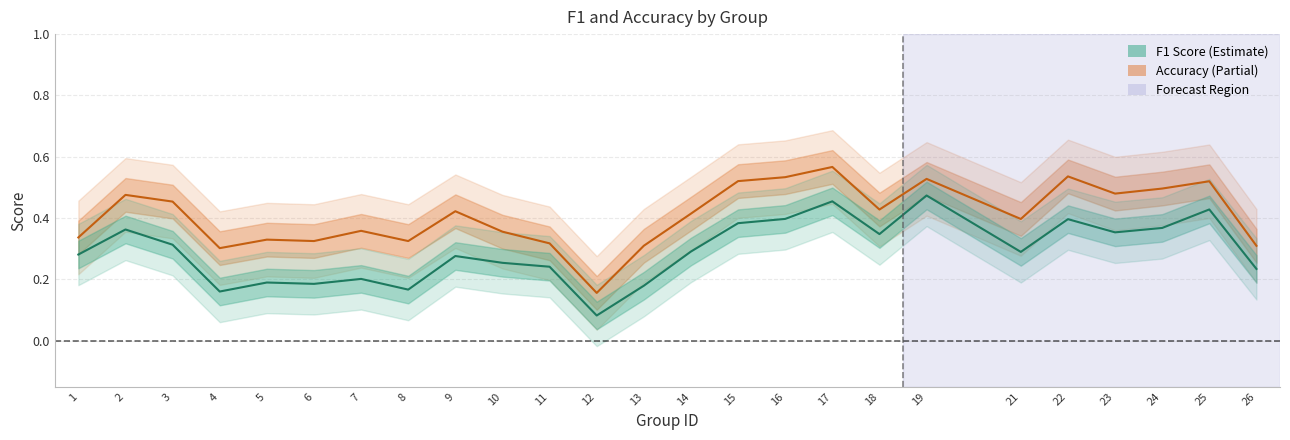

True or false: accuracy and f1 intersect in this chart.

False